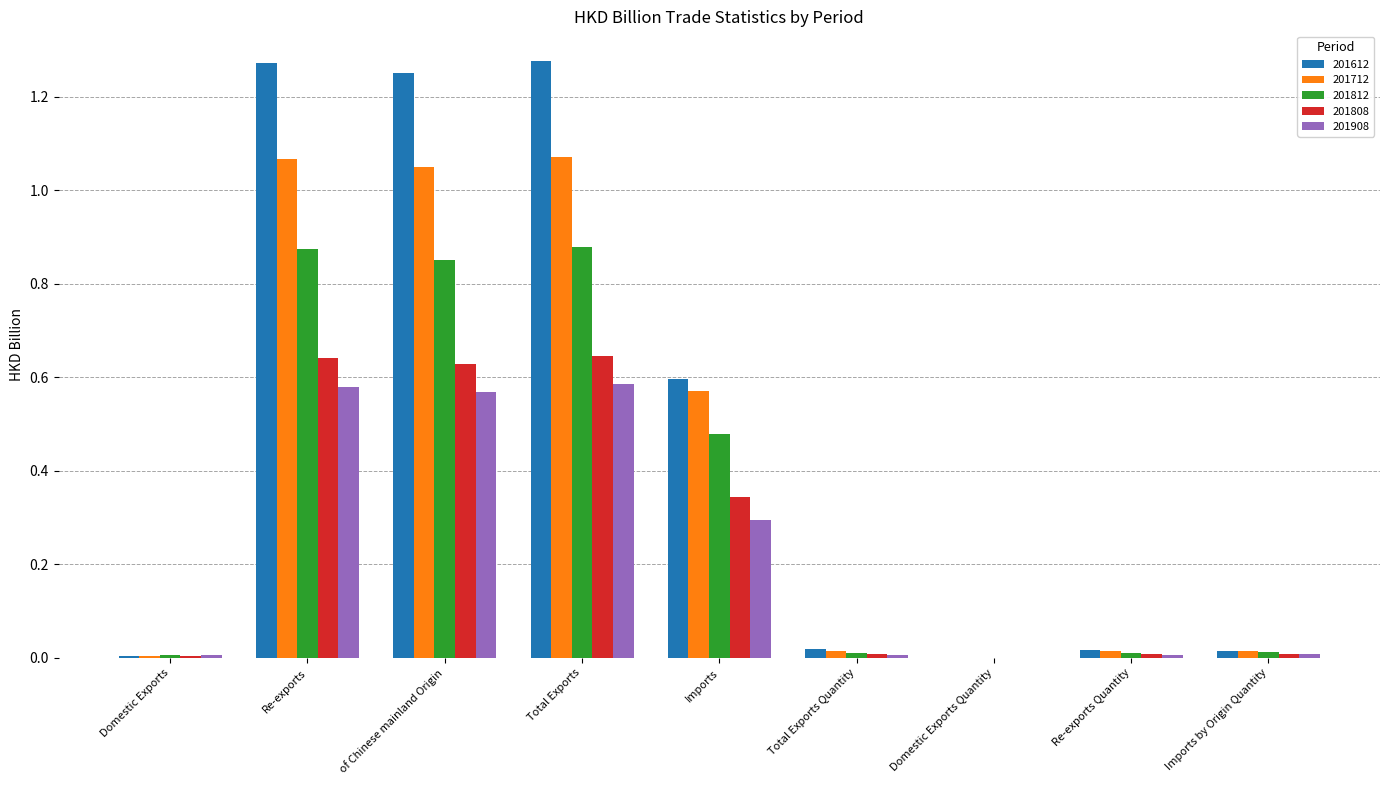

What are all the series names shown in the legend?

201612, 201712, 201812, 201808, 201908